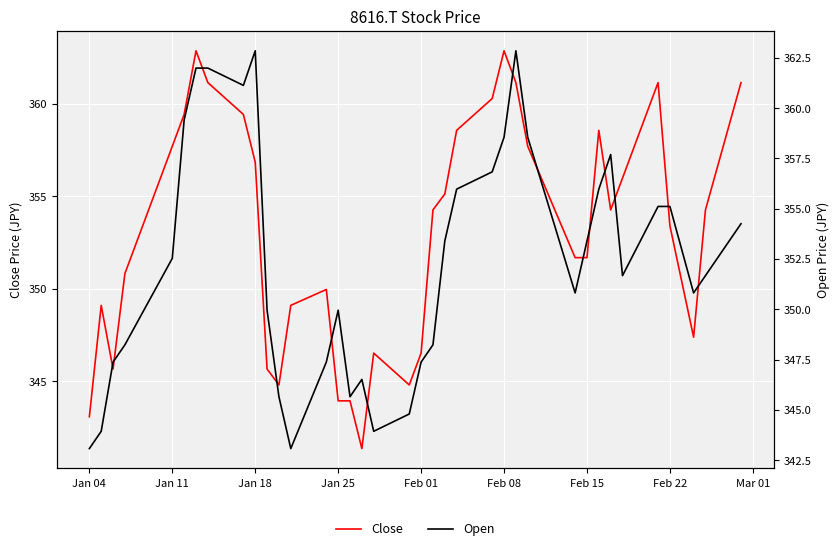

How many data points in Open are less than 351?

17